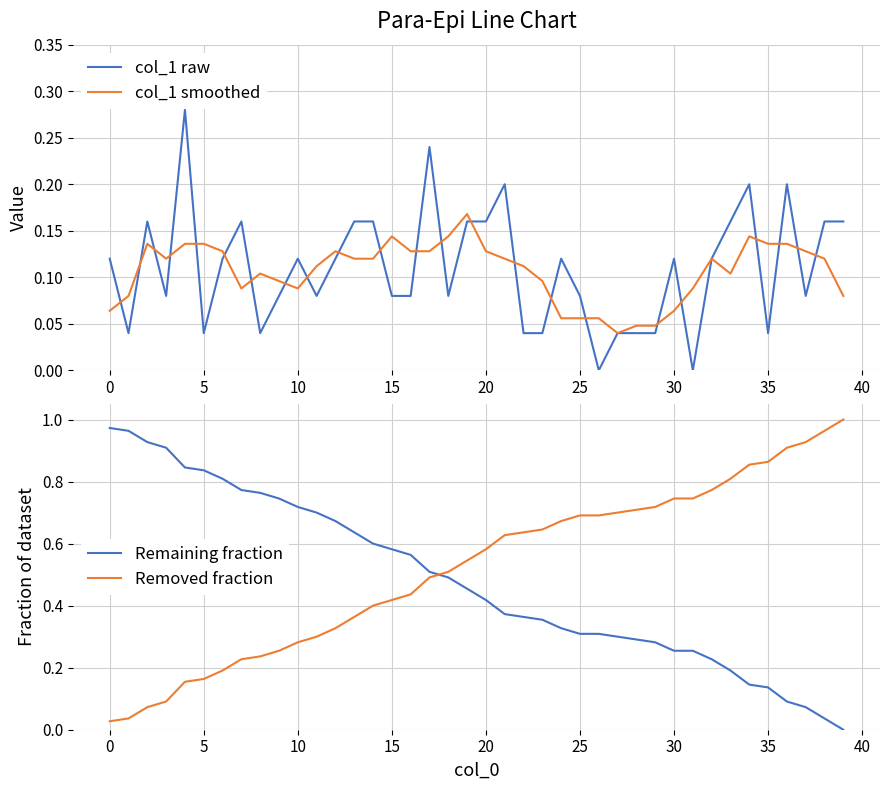

How many data points does each series have?

40